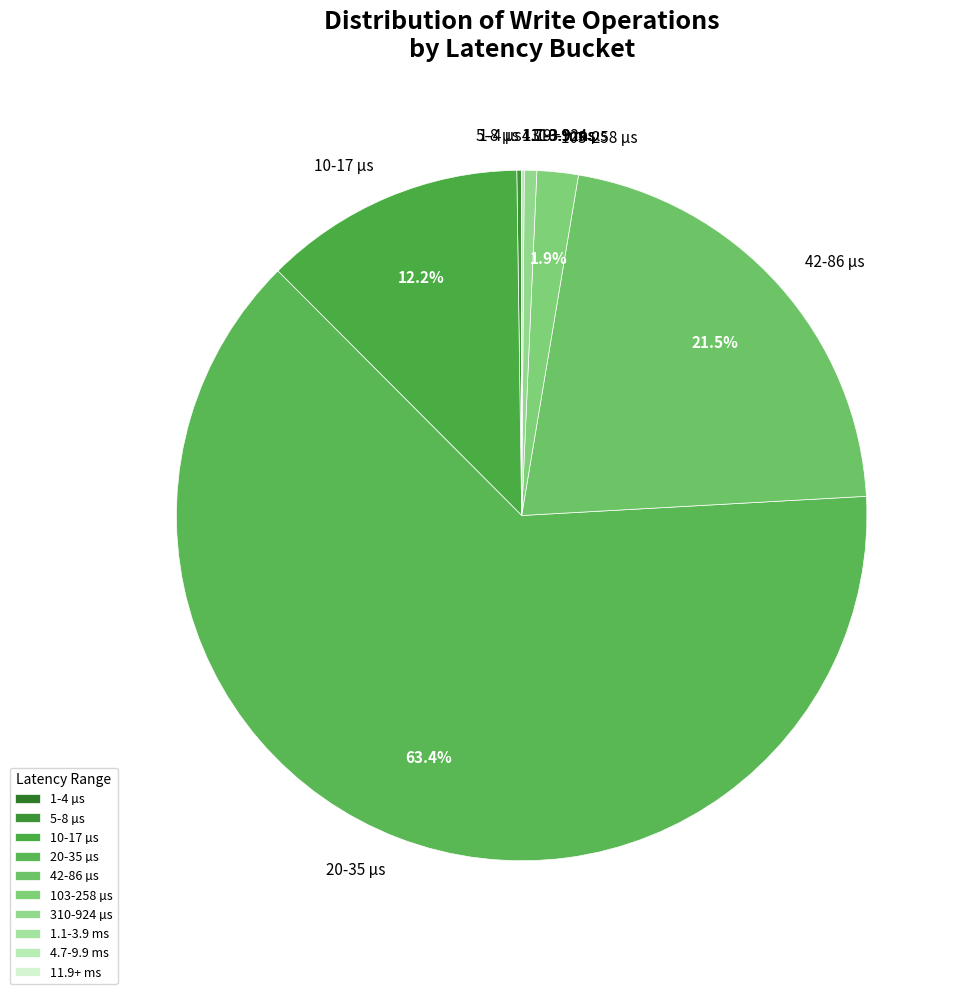

Between 42-86 µs and 103-258 µs, which is larger?

42-86 µs